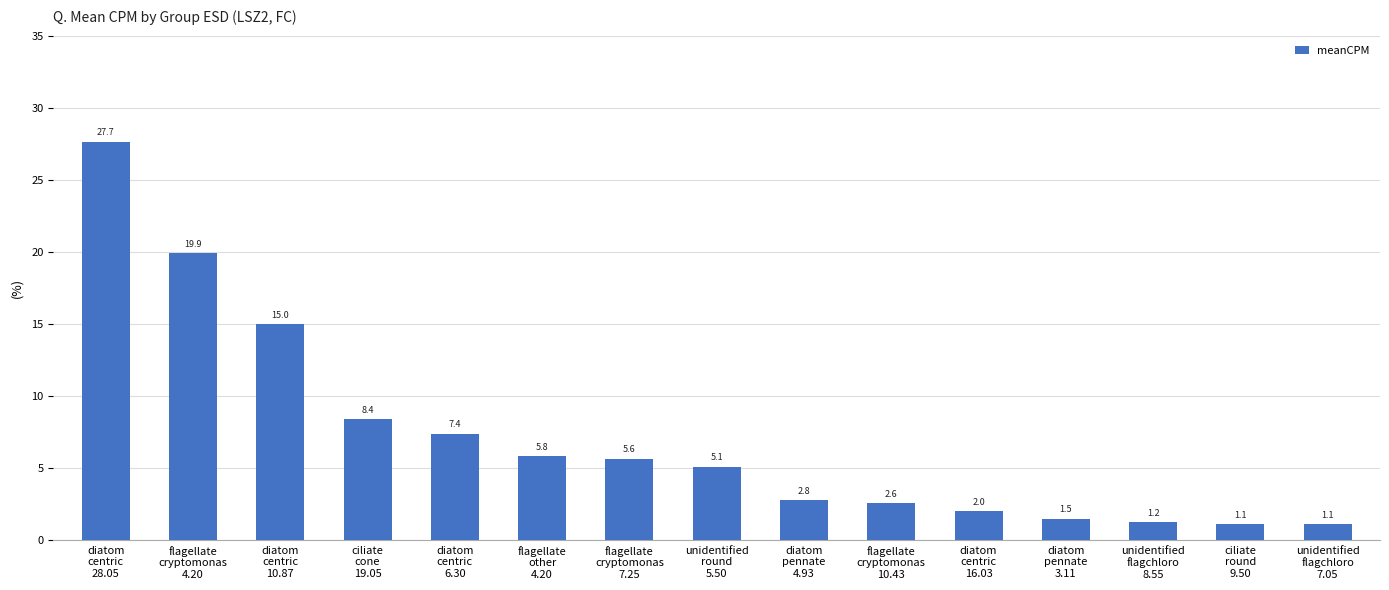

Reading right to left, transcribe all the data shown in this chart.

1.1	1.1	1.2	1.5	2.0	2.6	2.8	5.1	5.6	5.8	7.4	8.4	15.0	19.9	27.7